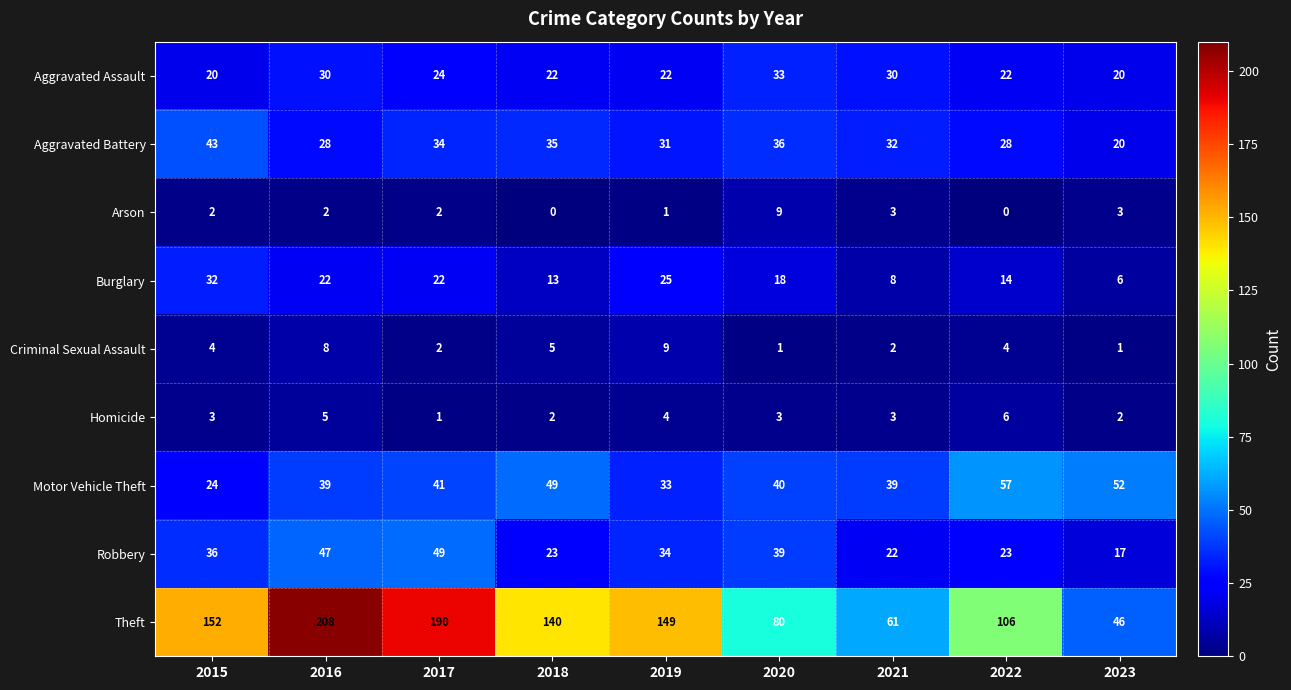

Which category has the highest value across all series?

2016